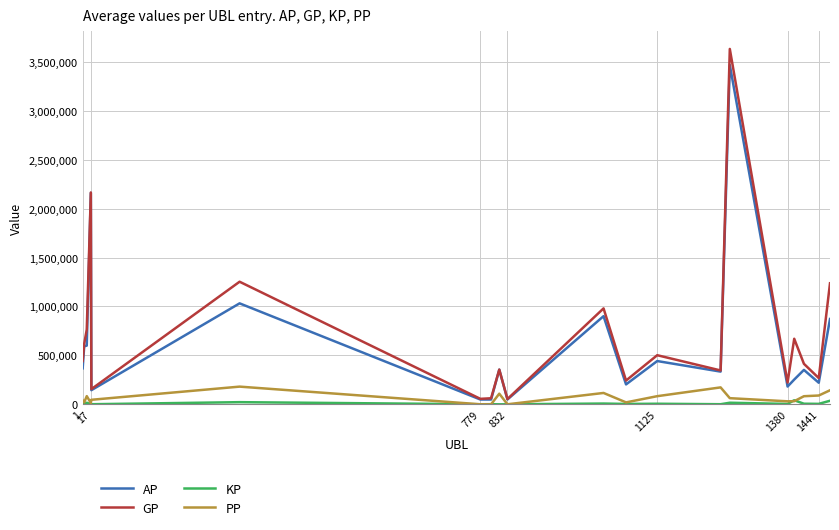

Which series has the largest range (max minus min)?

GP